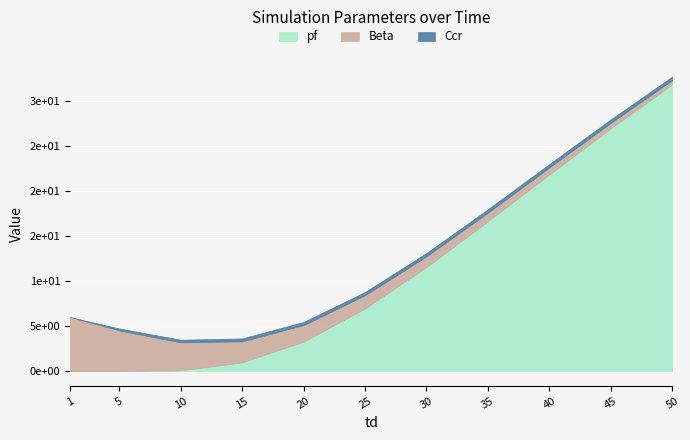

Where does the pf series first go above 6?

25